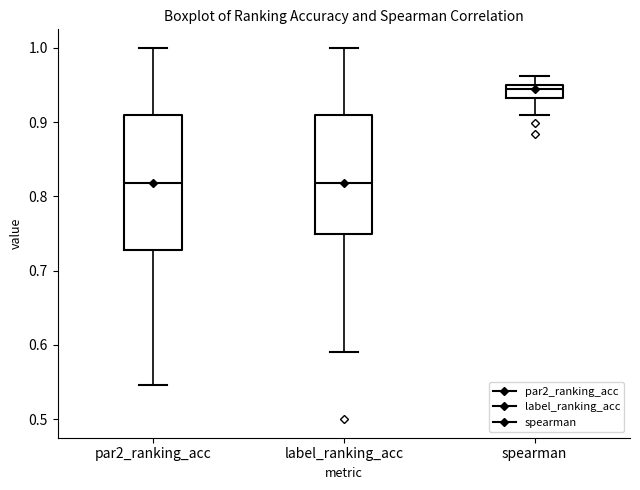

Reading left to right, read every box against the y-axis: the position of its median line, the range the box covers, and the ends of its whiskers. The values are not printed on the chart, so give them approximately, as read against the axis.

par2_ranking_acc: median 0.82, box 0.73 to 0.91, whiskers 0.55 to 1.00
label_ranking_acc: median 0.82, box 0.75 to 0.91, whiskers 0.59 to 1.00
spearman: median 0.94, box 0.93 to 0.95, whiskers 0.91 to 0.96